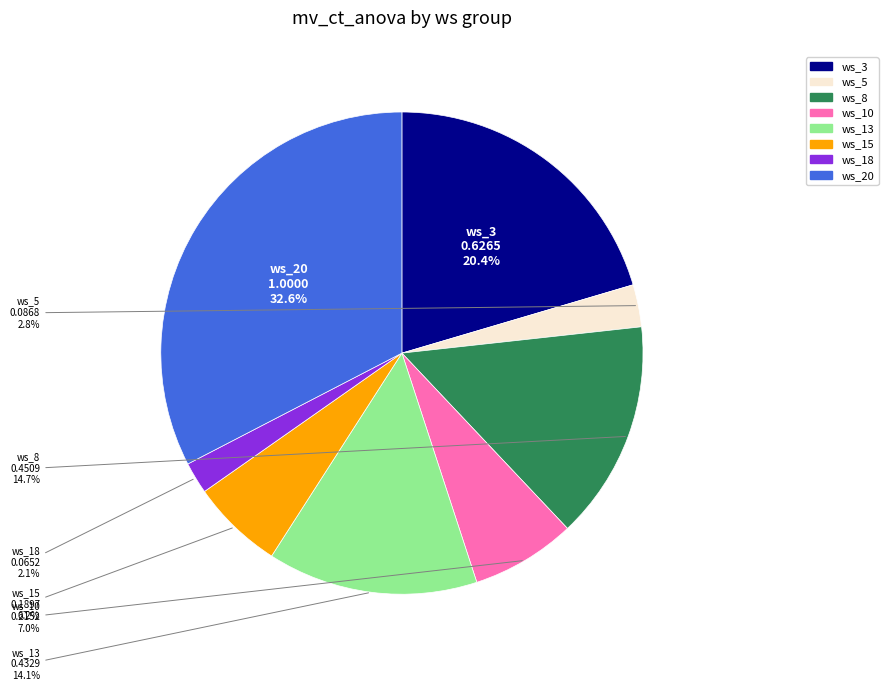

Is there any slice that represents more than half of the pie?

No